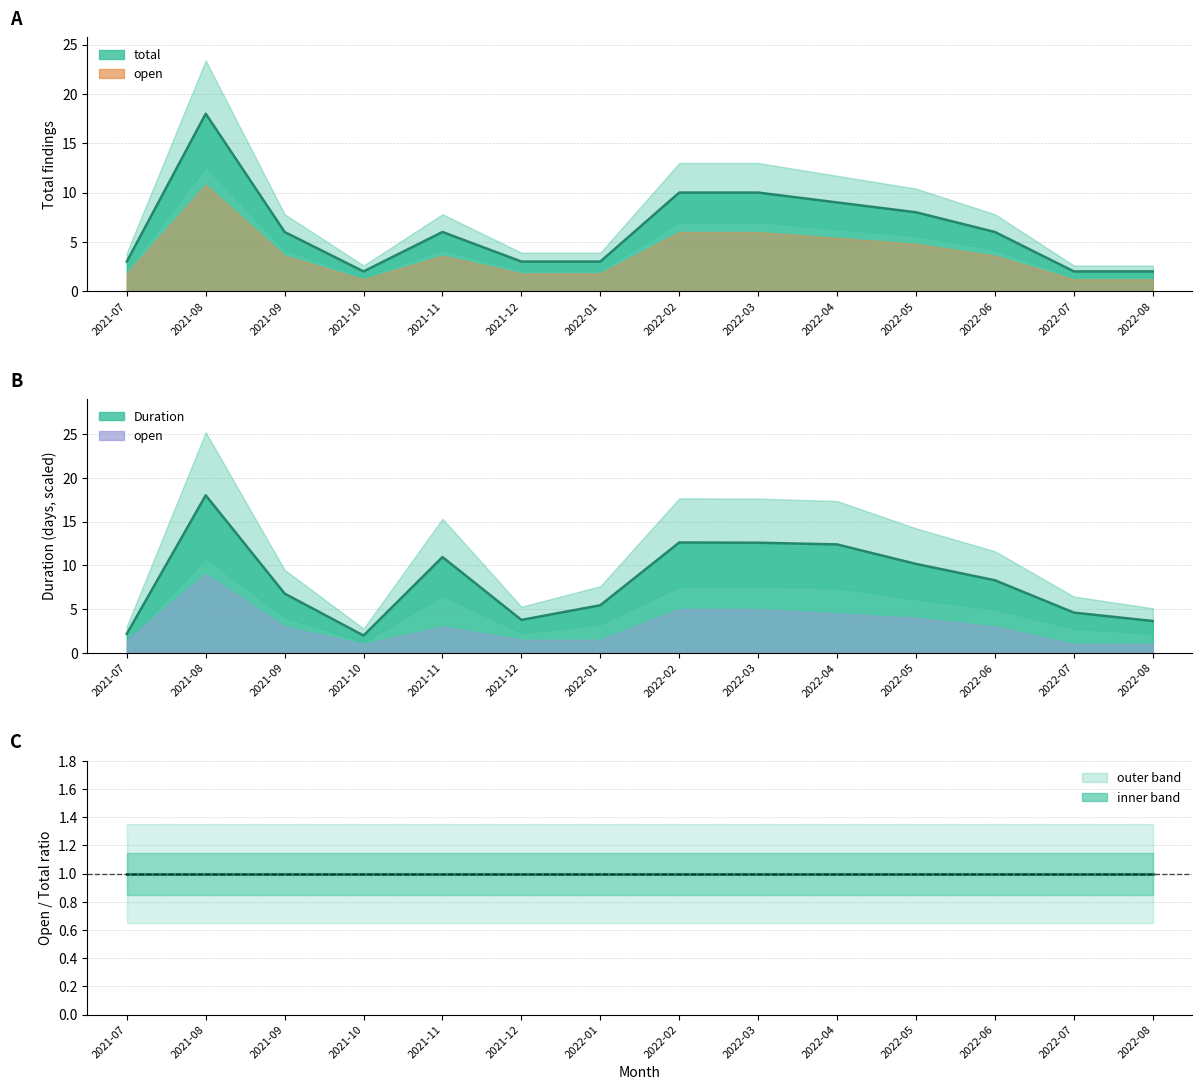

True or false: total has more than 2 interior local peaks.

False